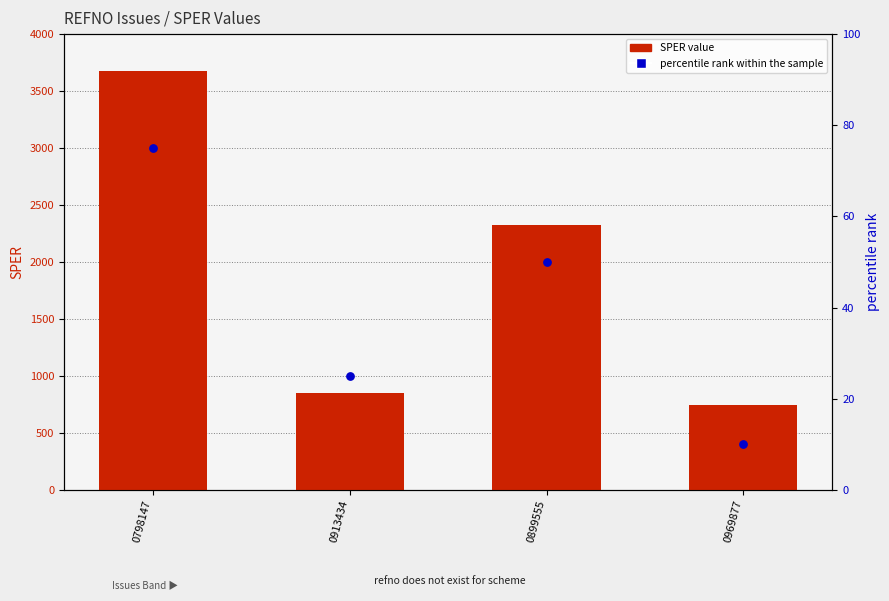

At how many categories does at least one series exceed 2991?

1